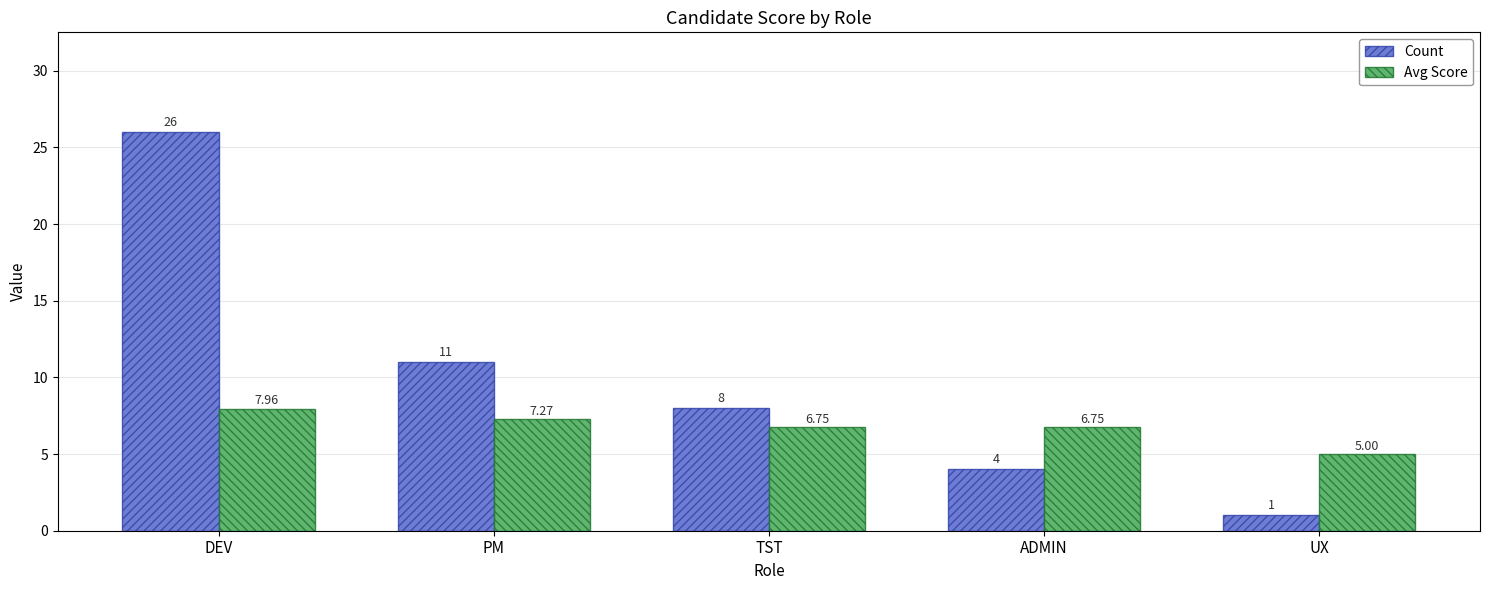

How many bars are there in each group?

2